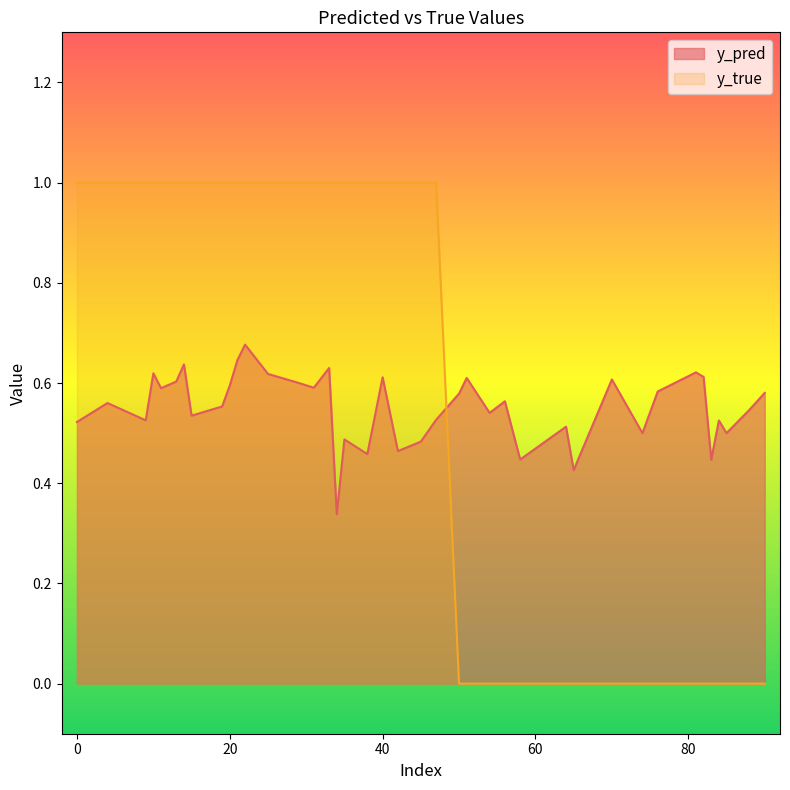

Which category has the highest value in the y_pred series?

22